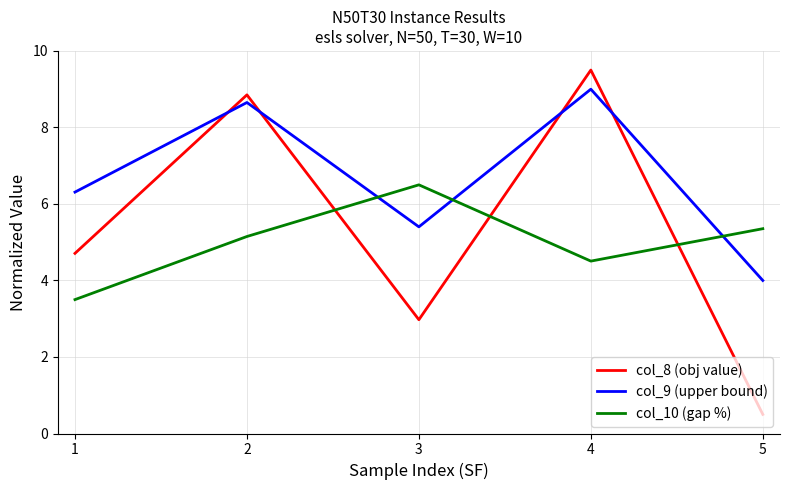

List the series in order of their peak value, lowest first.

col_10 (gap %), col_9 (upper bound), col_8 (obj value)